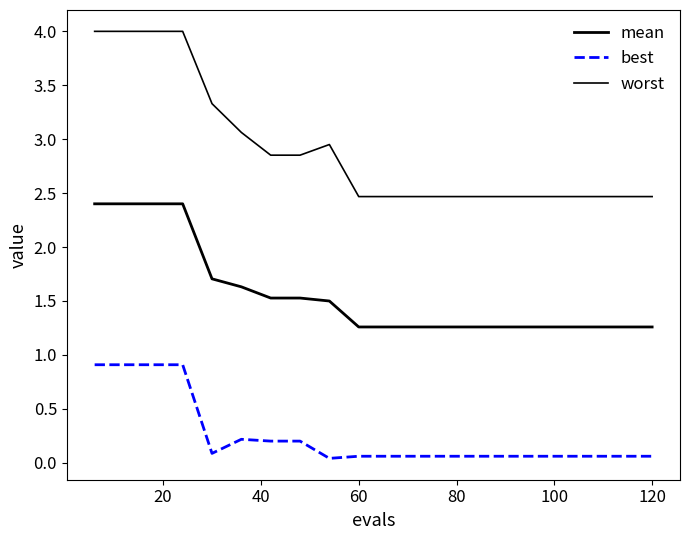

What is the lowest value of the mean series?

1.3